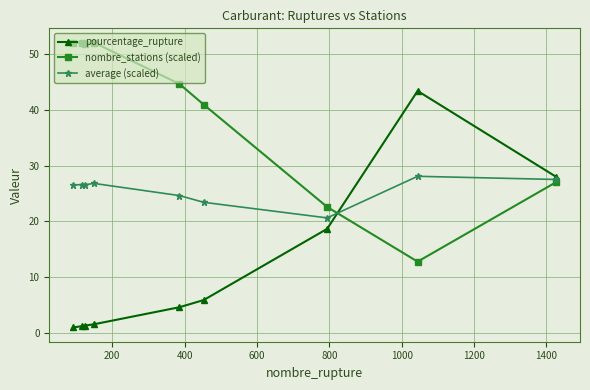

How many intersections are there between average (scaled) and pourcentage_rupture?

1